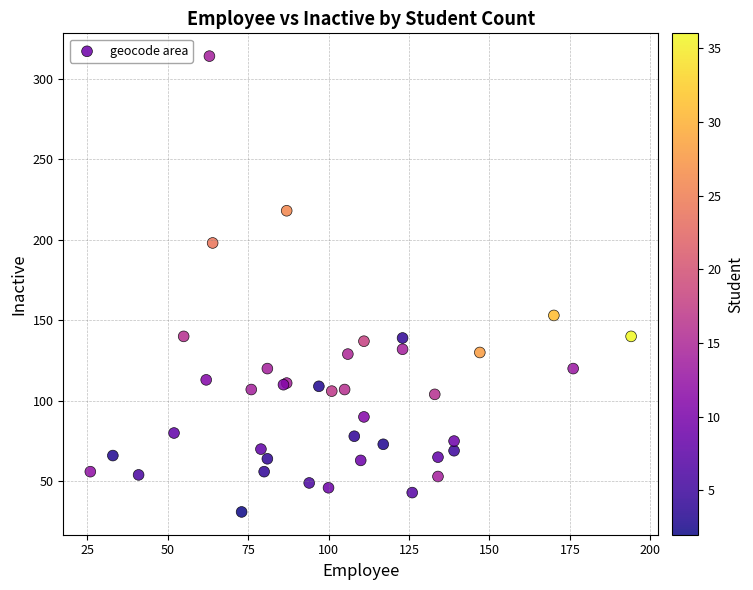

What Y value in the scatter plot is closest to 172?

153